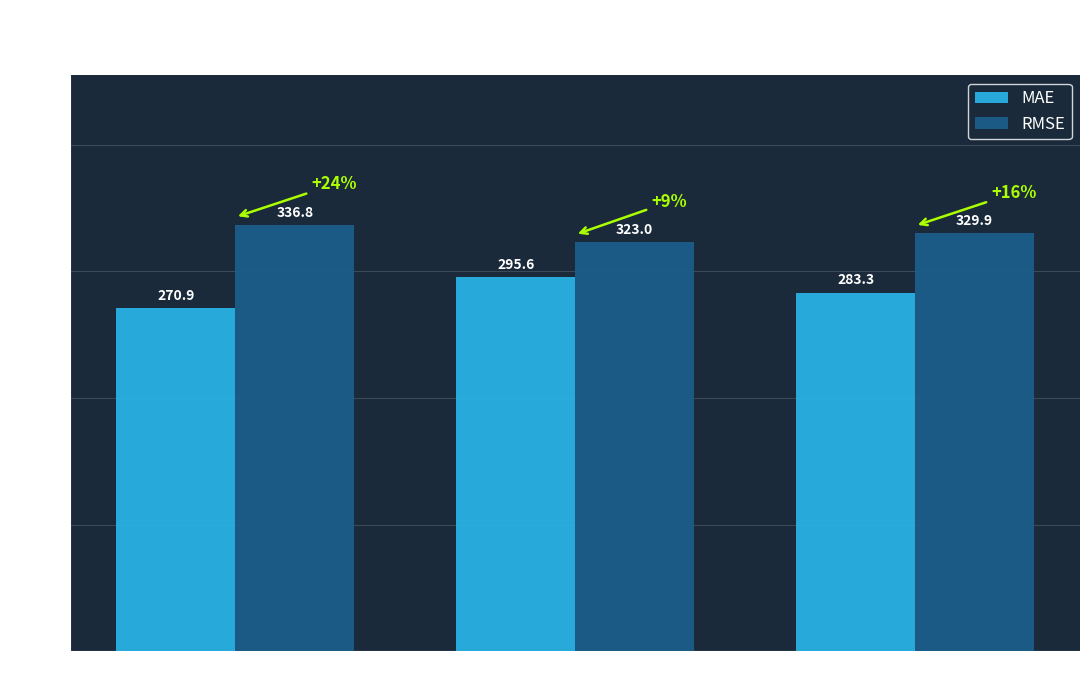

True or false: RMSE has a value of 336.8 at M36.

True